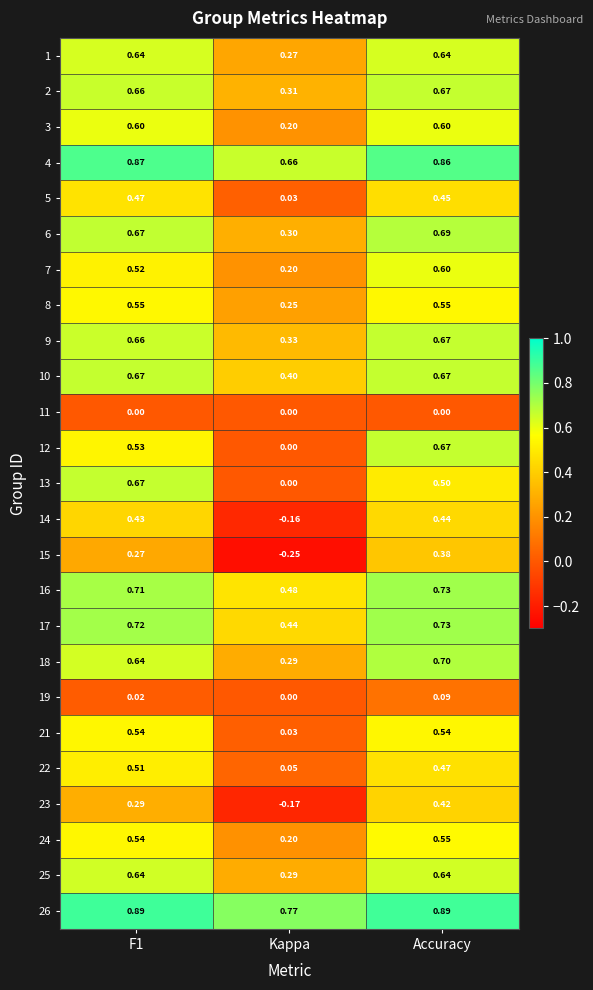

At which category is the sum across all series the highest?

Accuracy